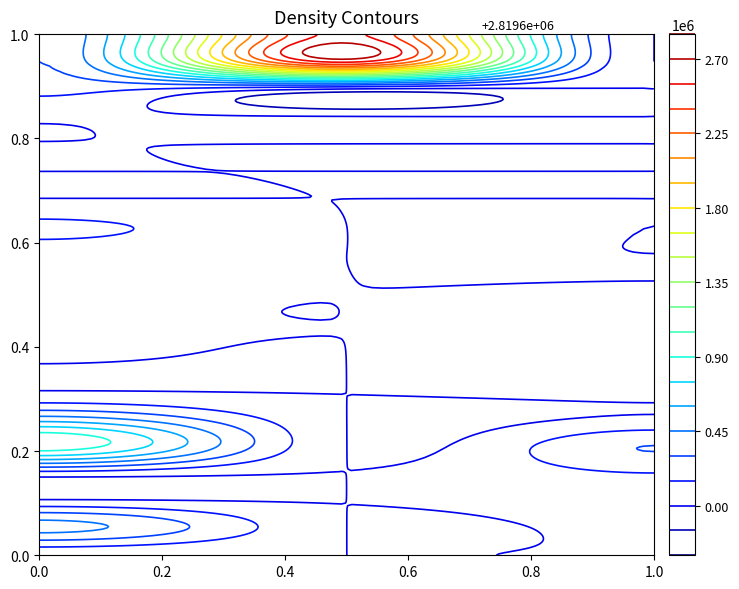

How many data points in 2 are less than 20?

10